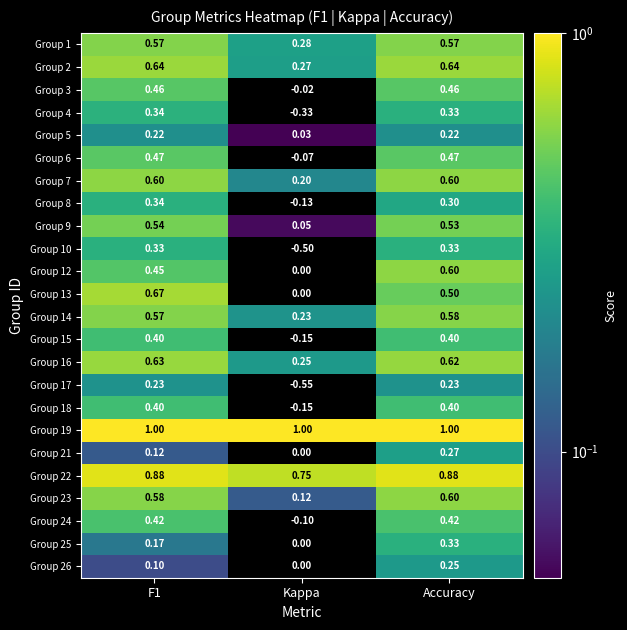

Between F1 and Accuracy, which series saw the biggest shift?

Group 13